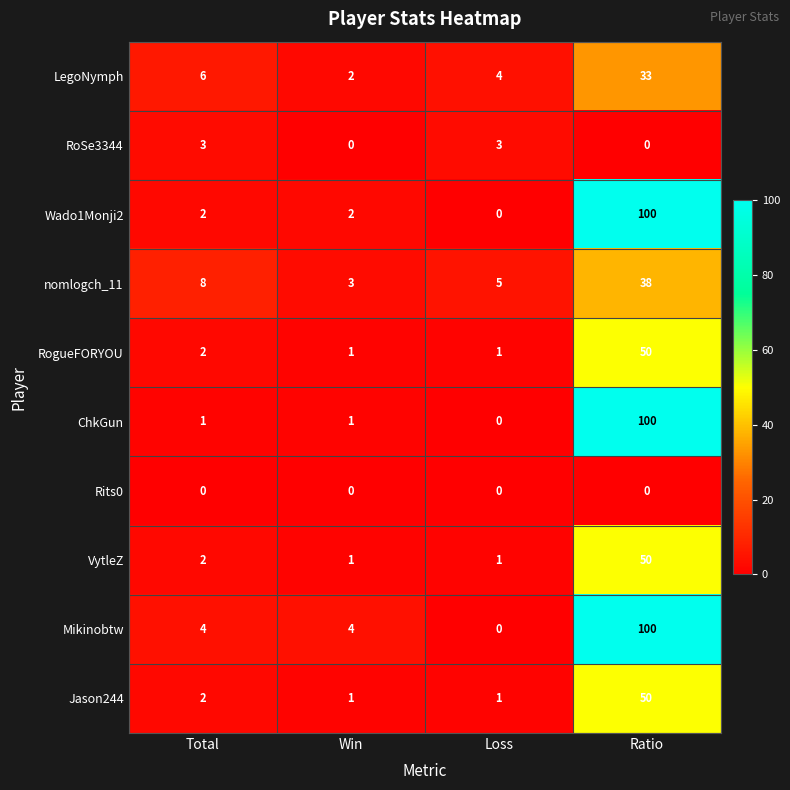

What is the greatest value displayed?

100